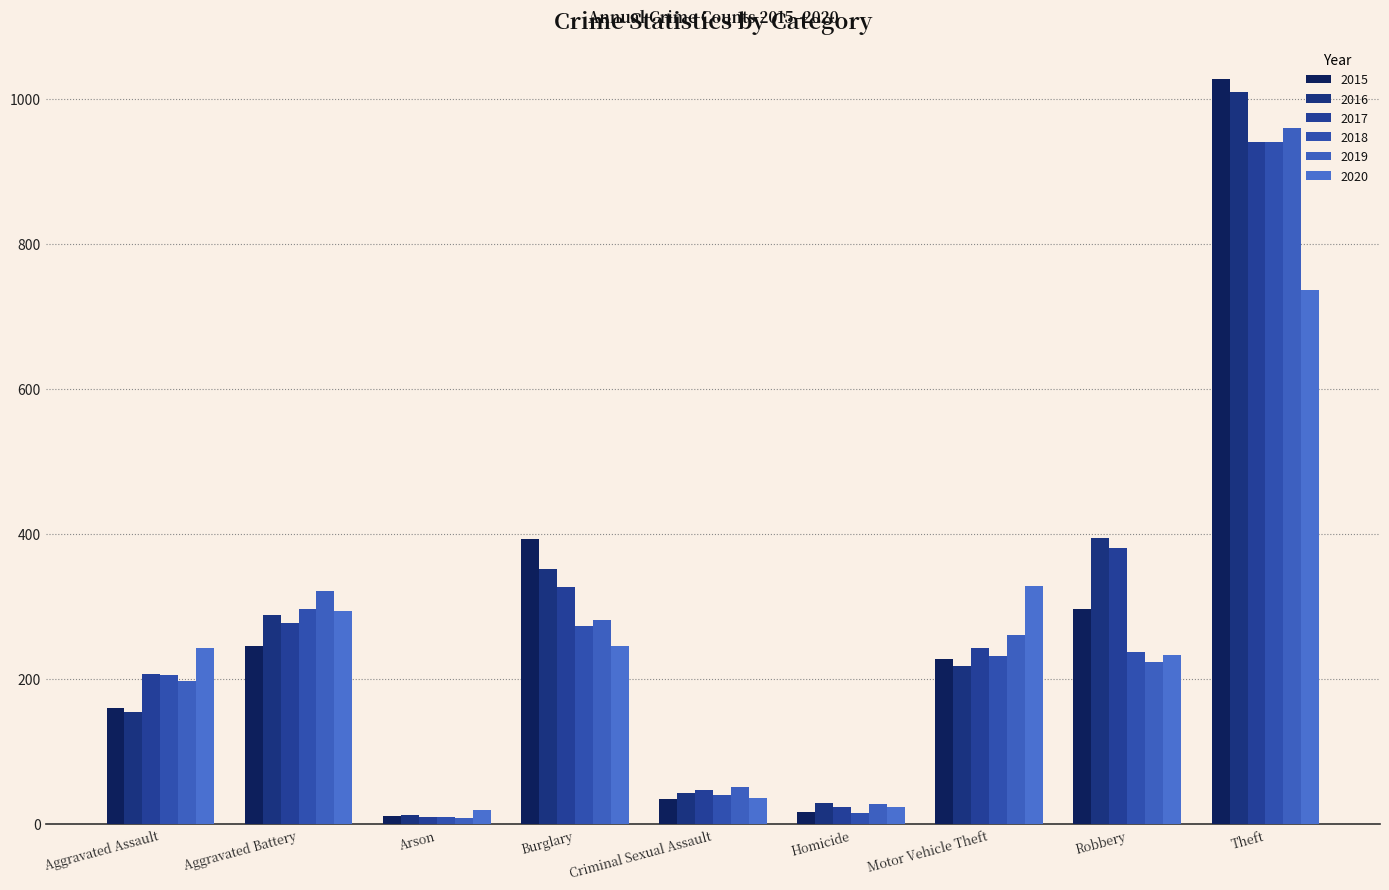

What is the minimum value for 2019?

8